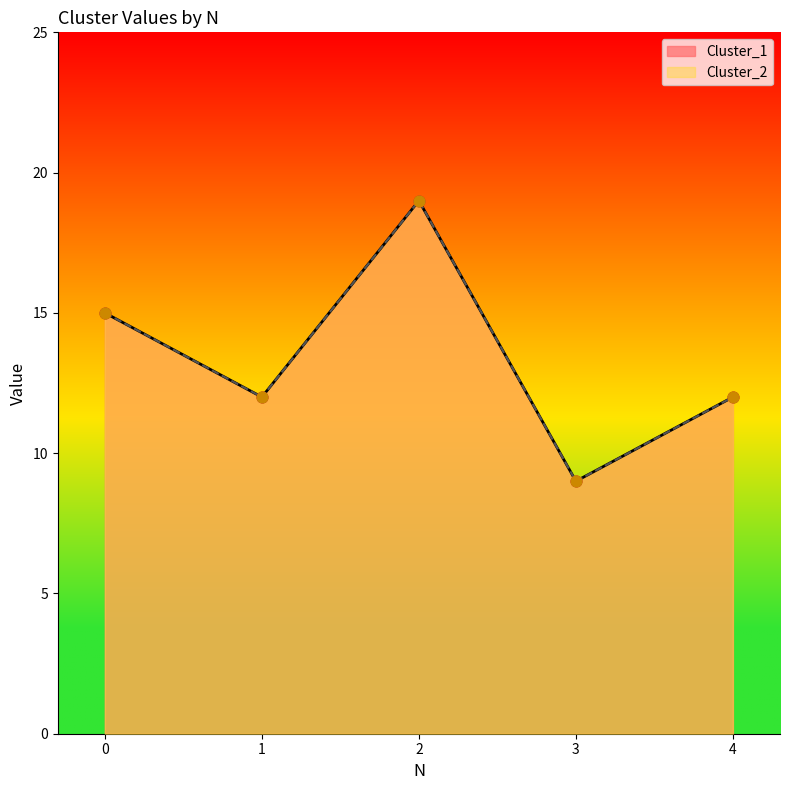

Is the value of Cluster_2 at 1 greater than the value of Cluster_1 at 3?

Yes